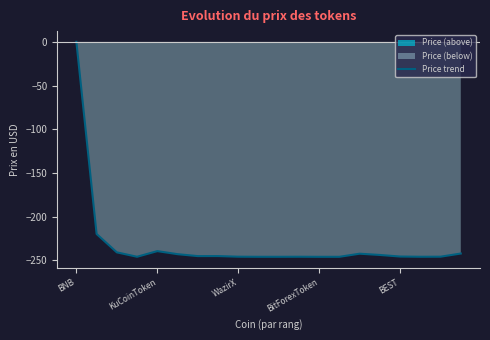

Read the Price trend value at BEST.

-245.7